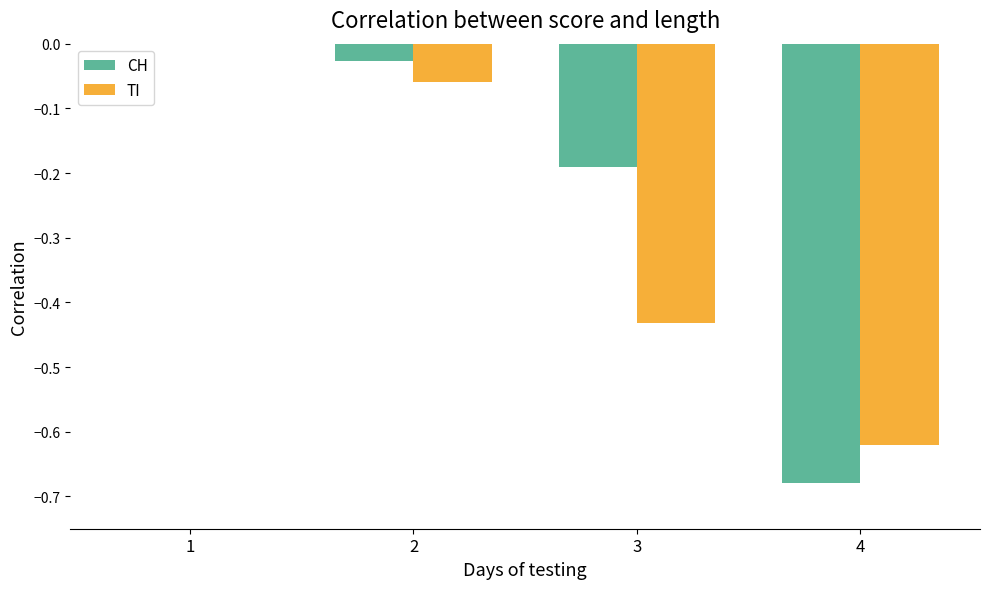

Is the value of TI at 1 greater than the value of CH at 2?

Yes